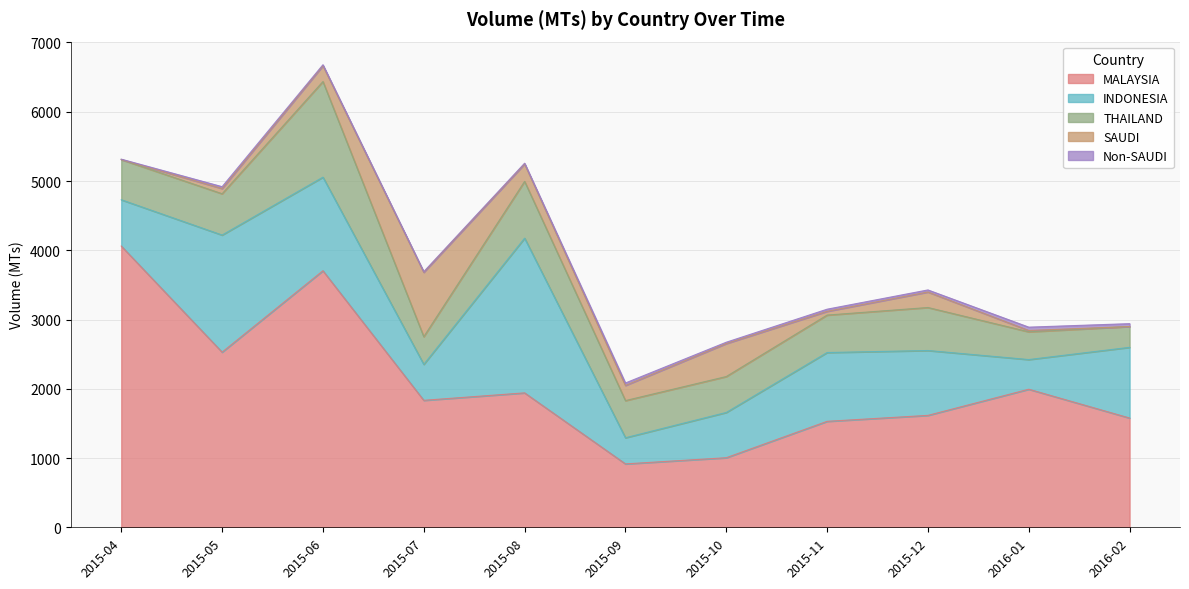

What is the label of the 5th point from the left?

2015-08